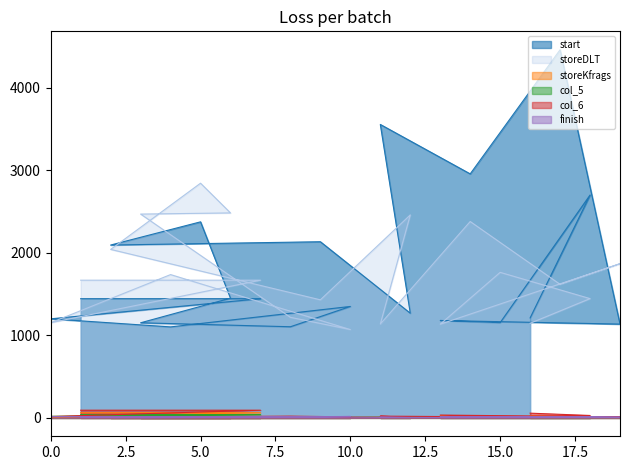

Reading right to left, what are all the values shown in this chart?

start: 16=1211	18=2700	15=1154	13=1180	19=1136	17=4460	14=2956	11=3555	12=1268	9=2134	2=2094	5=2375	6=1450	3=1152	8=1104	10=1350	4=1102	0=1200	7=1444	1=1444
storeDLT: 16=1146	18=1445	15=1763	13=1135	19=1868	17=1618	14=2379	11=1137	12=2459	9=1430	2=2041	5=2843	6=2483	3=2469	8=1218	10=1070	4=1736	0=1153	7=1668	1=1668
storeKfrags: 16=27	18=10	15=5	13=23	19=8	17=9	14=9	11=13	12=8	9=6	2=5	5=5	6=6	3=22	8=9	10=10	4=7	0=10	7=63	1=63
col_5: 16=12	18=14	15=9	13=15	19=13	17=11	14=11	11=12	12=10	9=7	2=7	5=9	6=7	3=29	8=13	10=15	4=7	0=19	7=40	1=40
col_6: 16=57	18=29	15=8	13=34	19=12	17=13	14=14	11=21	12=6	9=8	2=8	5=17	6=7	3=10	8=21	10=12	4=8	0=16	7=93	1=93
finish: 16=6	18=8	15=12	13=13	19=8	17=15	14=3	11=7	12=4	9=11	2=4	5=5	6=7	3=4	8=9	10=17	4=5	0=16	7=10	1=10